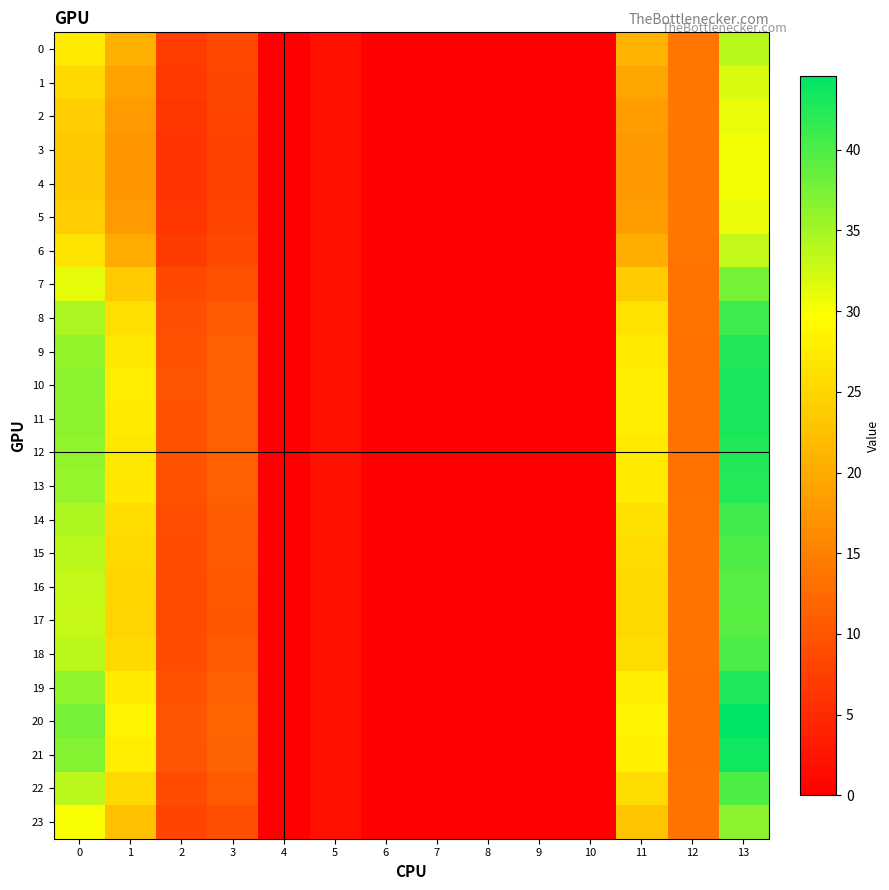

At 5, list the series in order from largest to smallest.

4, 3, 5, 2, 1, 6, 0, 23, 7, 17, 16, 15, 22, 18, 14, 8, 13, 9, 12, 19, 11, 10, 21, 20